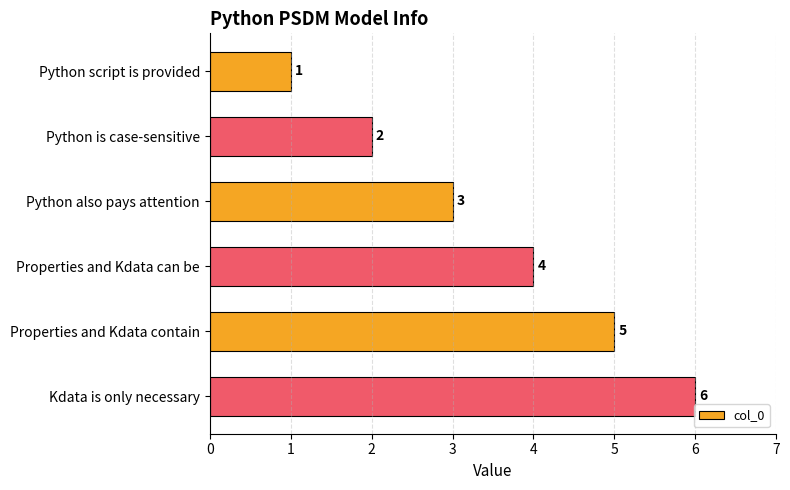

Rank the categories by value from highest to lowest.

Kdata is only necessary, Properties and Kdata contain, Properties and Kdata can be, Python also pays attention, Python is case-sensitive, Python script is provided